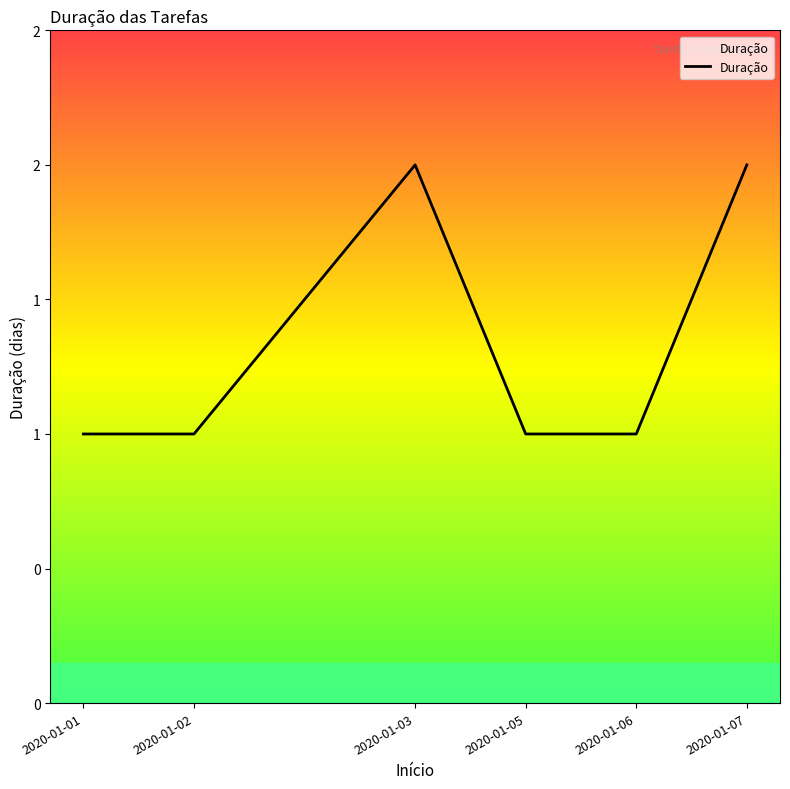

Reading right to left, list all the values displayed in this chart.

2	1	1	2	1	1